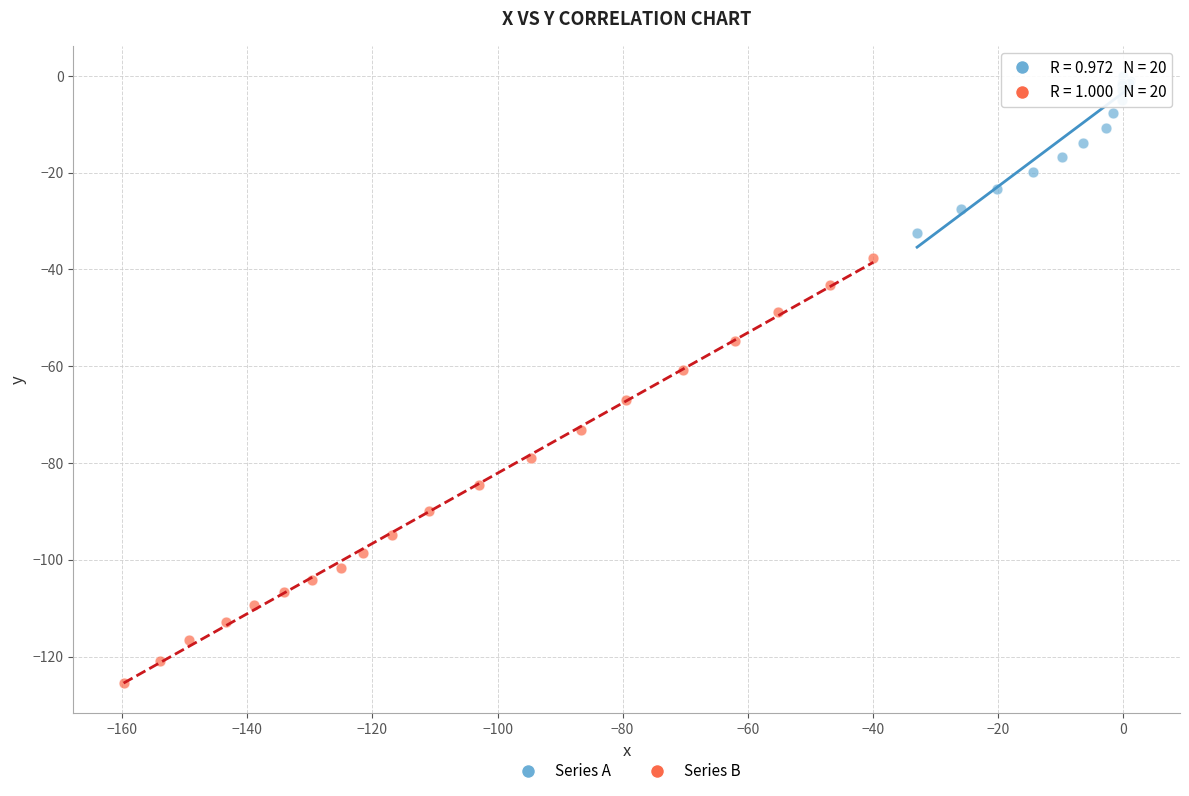

Which series has the widest spread of Y values?

Series B